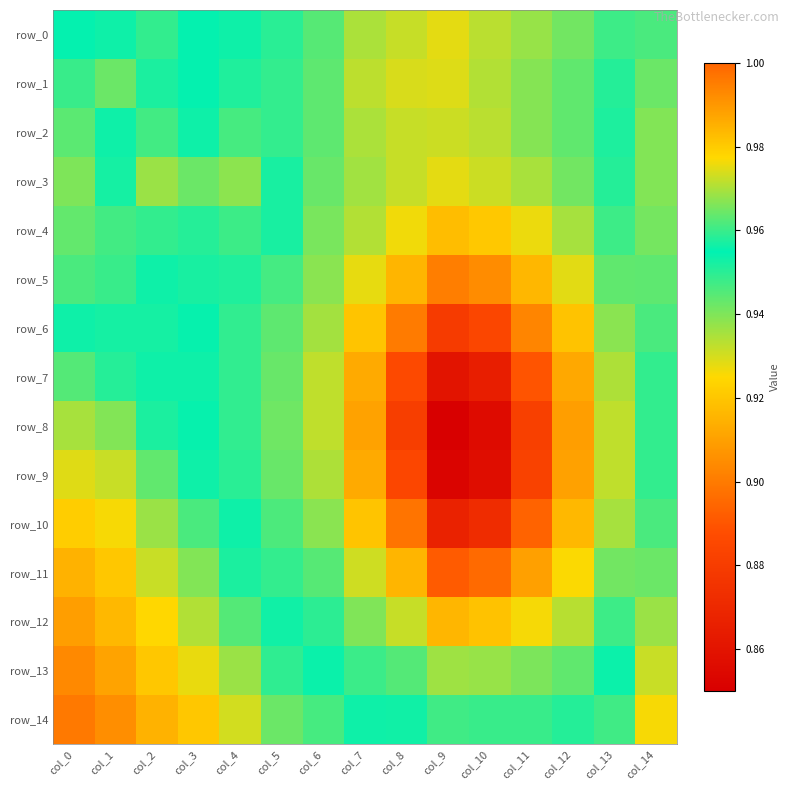

What is the lowest value of the row_9 series?

0.9